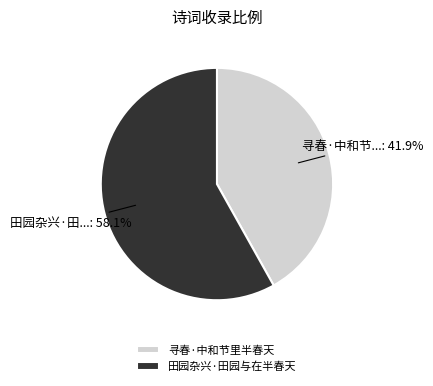

What is the largest slice in the pie chart?

田园杂兴·田园与在半春天